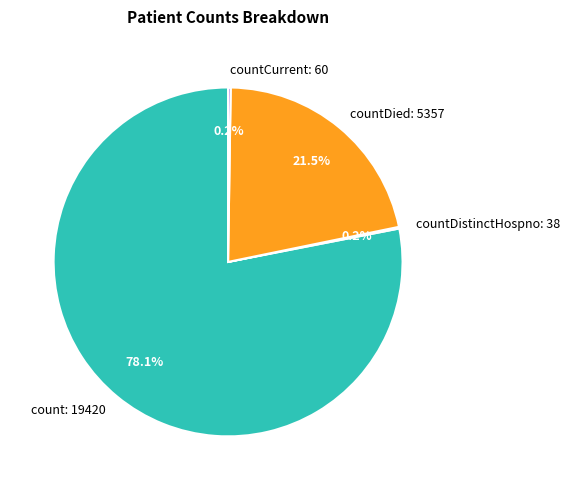

What portion of the pie excludes countDied: 5357?

78.5%